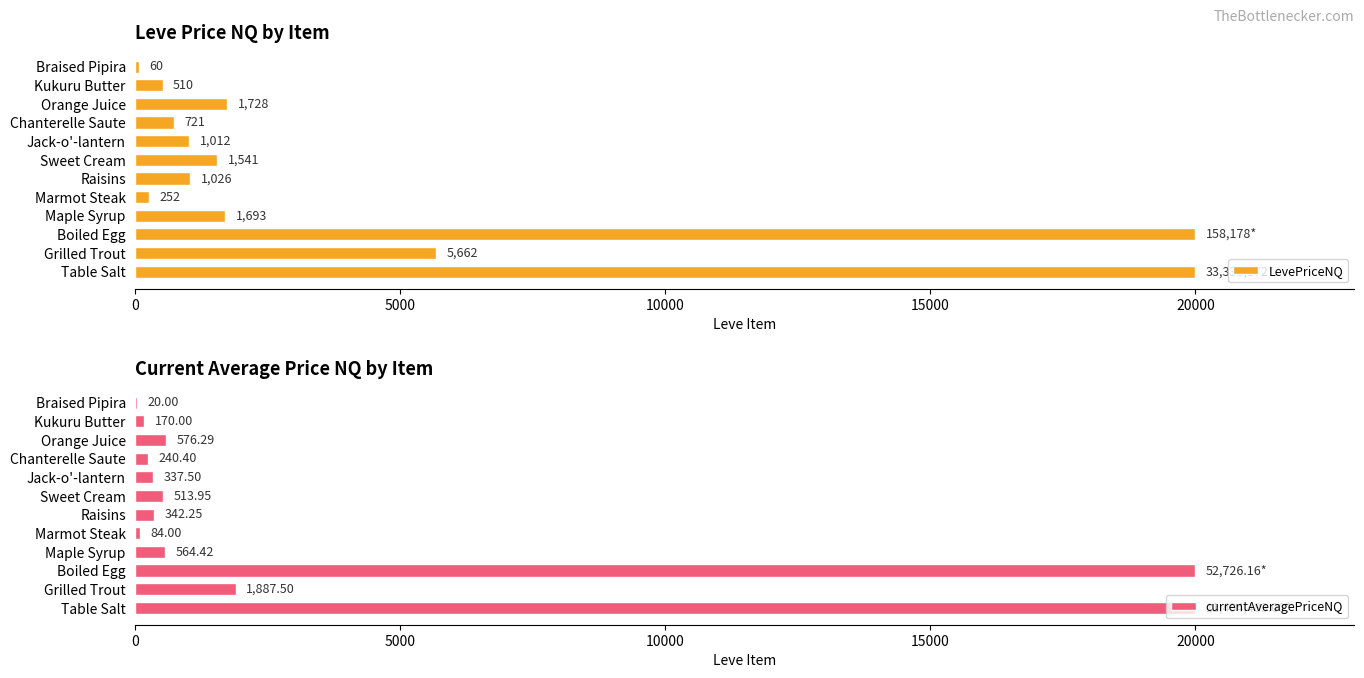

Which series has the largest total across all categories?

LevePriceNQ